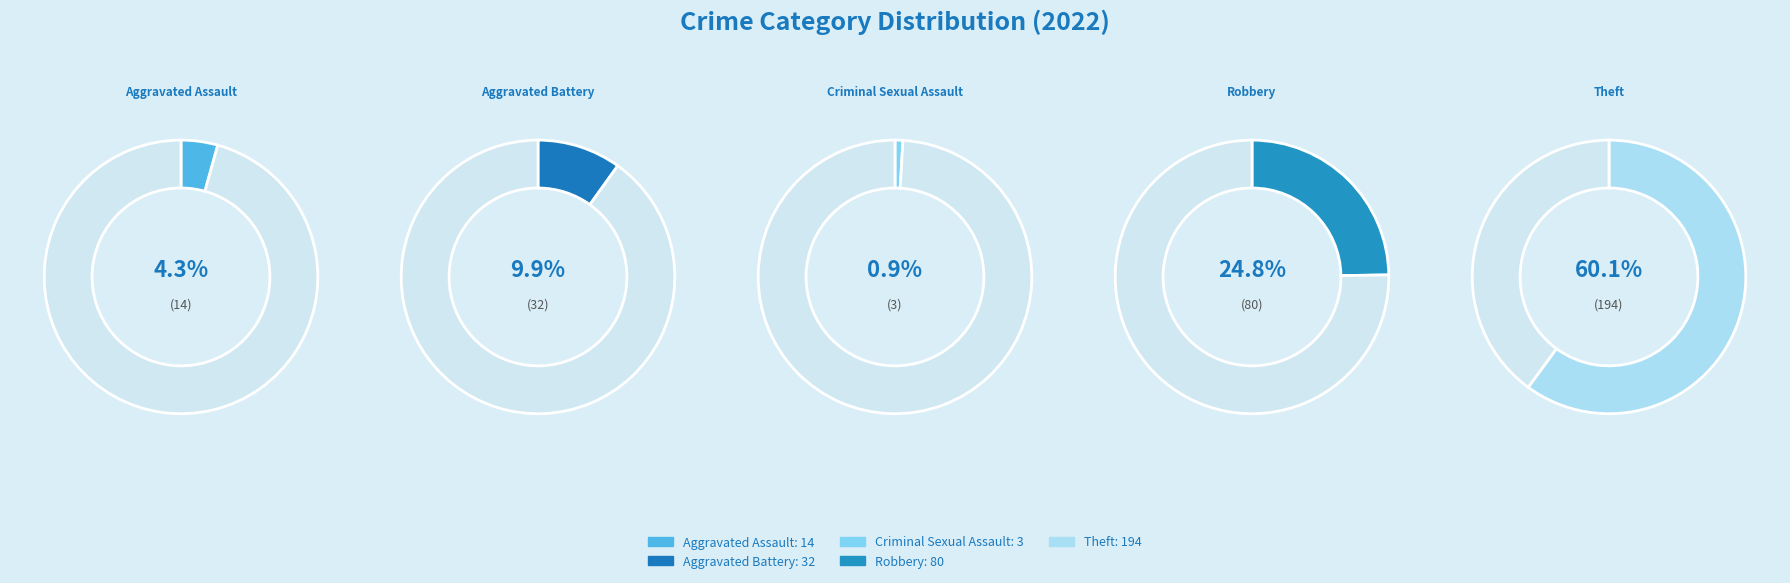

What percentage is the Criminal Sexual Assault slice, to the nearest percent?

1%